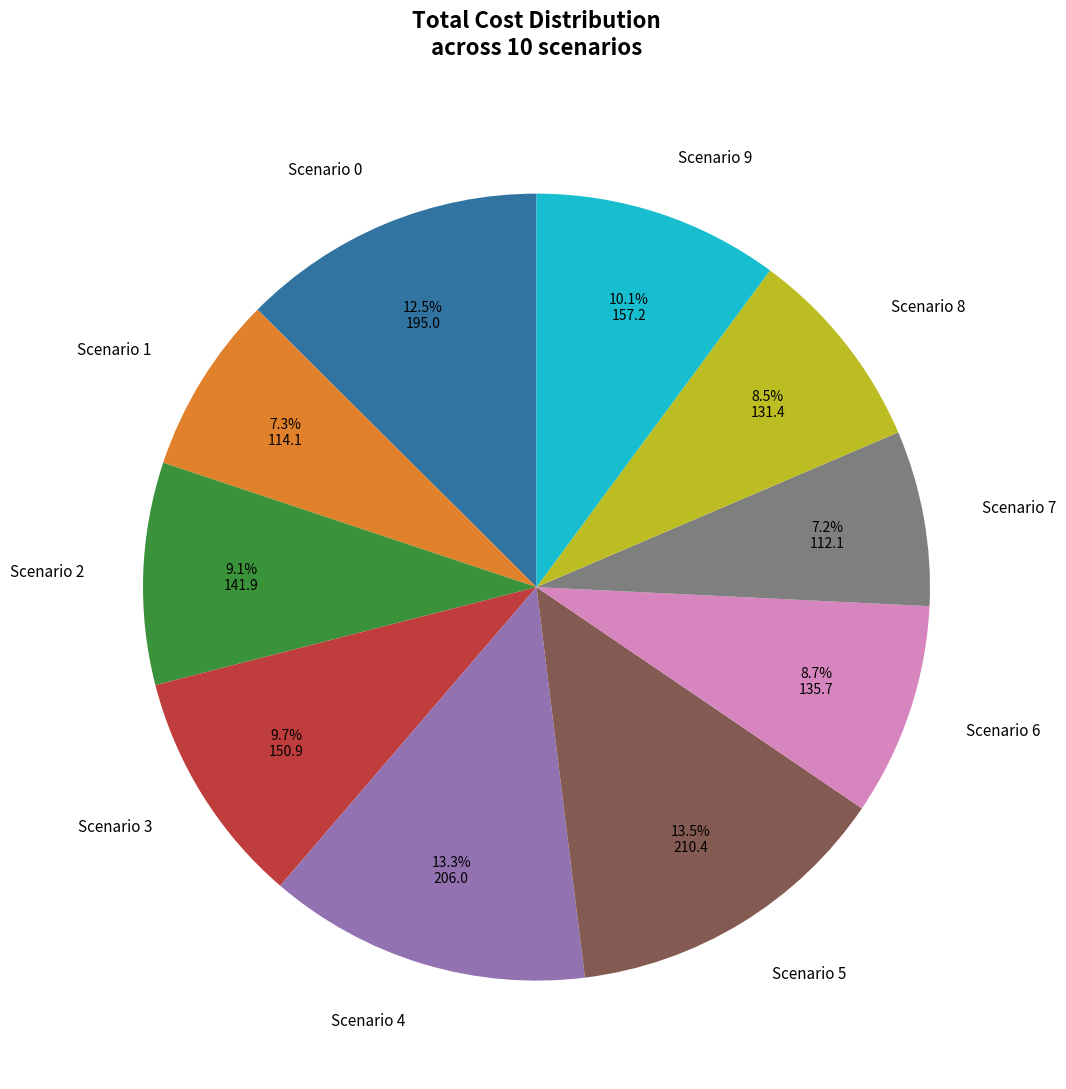

Is there a majority slice in this chart?

No